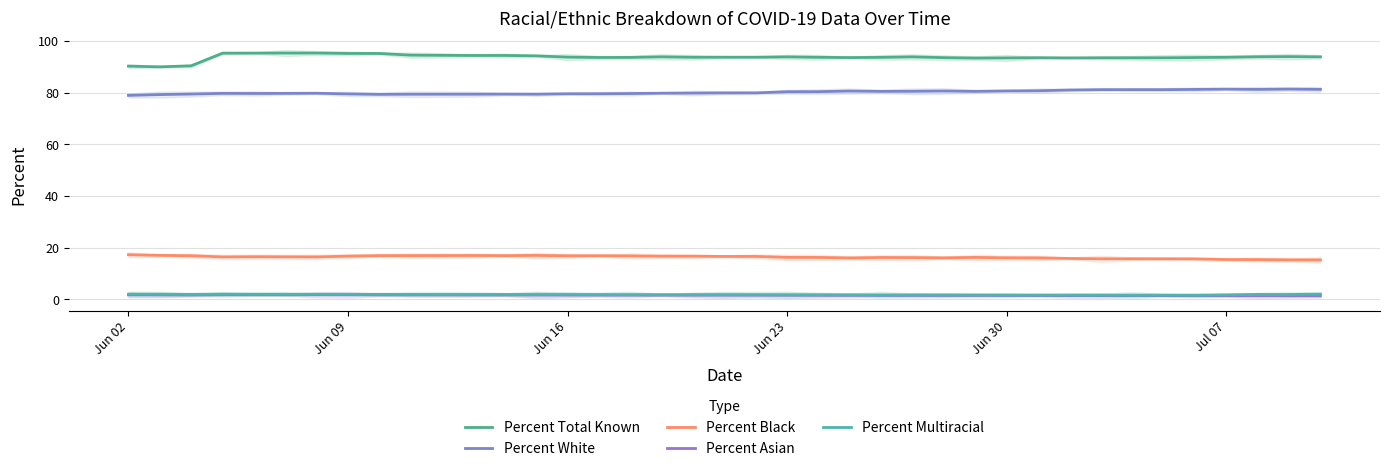

What is the minimum value shown in the chart?

1.4